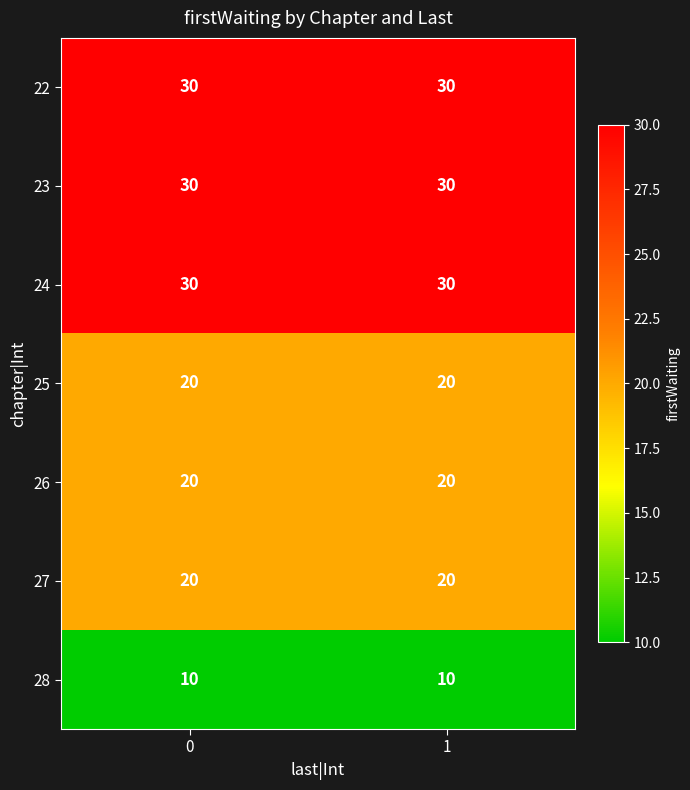

How many categories are shown in the chart?

2